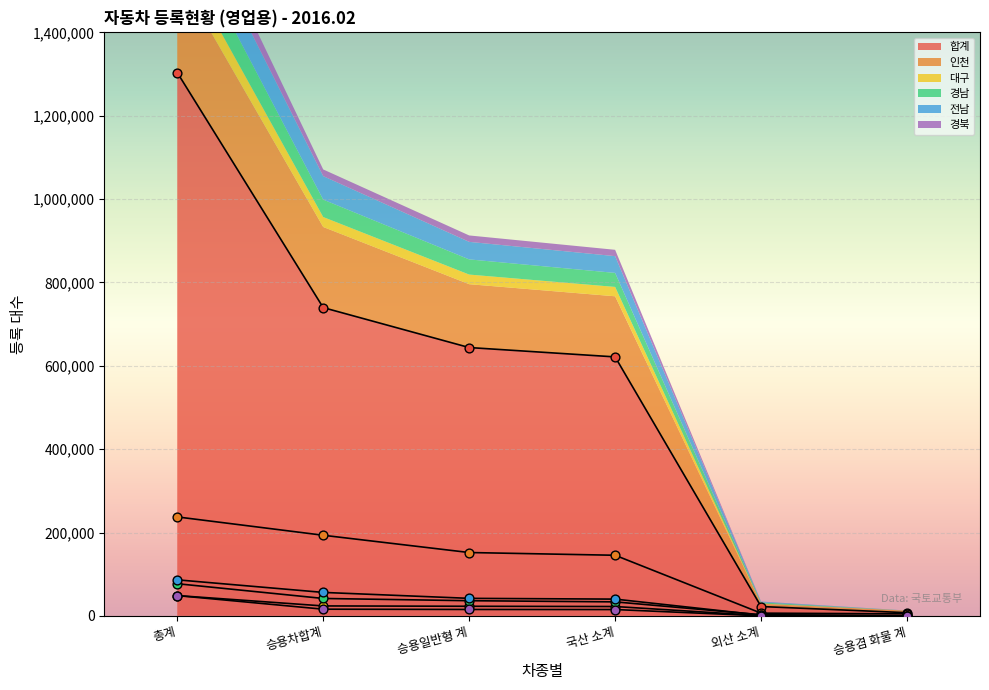

Which series has the largest total across all categories?

합계